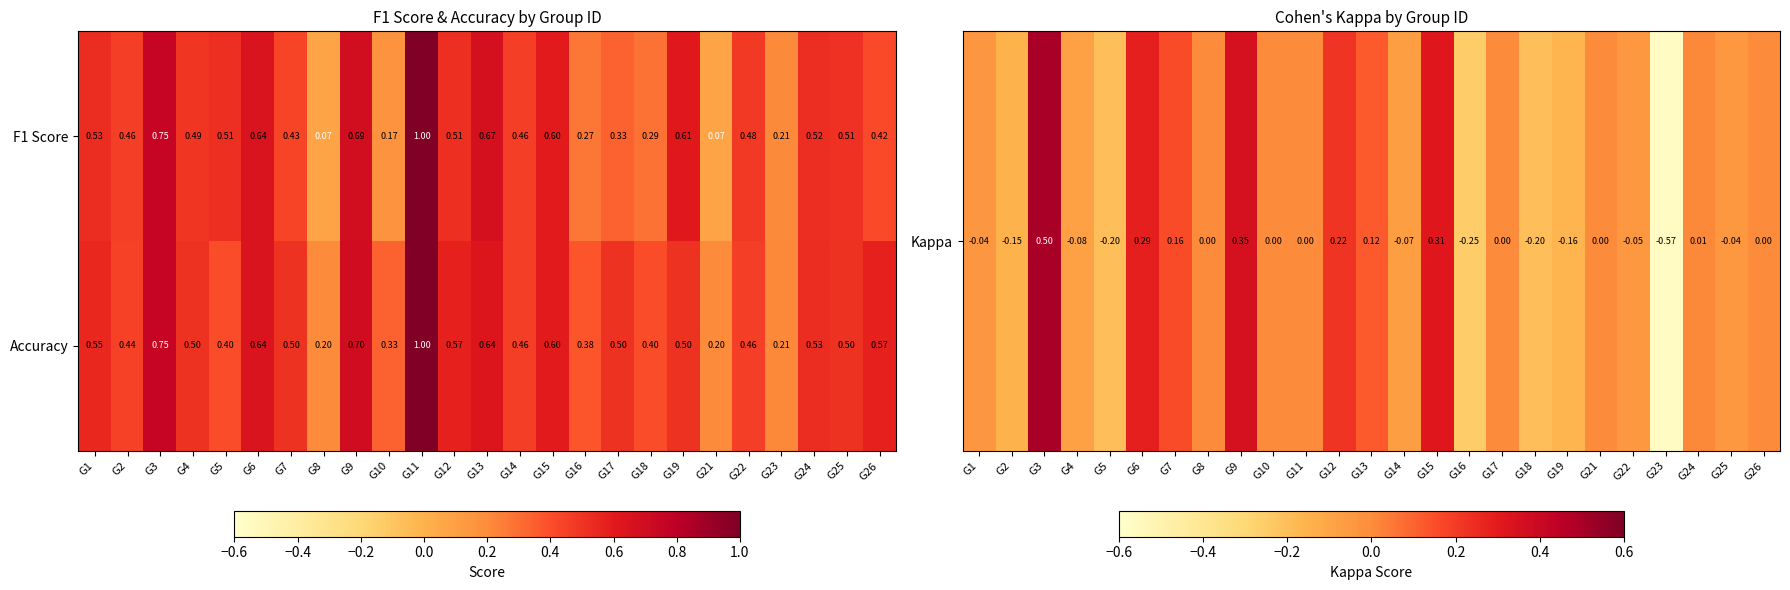

Is the value of Accuracy at G15 greater than the value of F1 Score at G22?

Yes